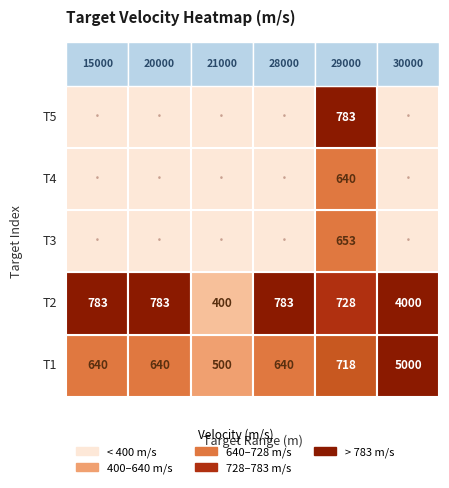

What is the difference between the second highest and second lowest values in the 1 series?

78